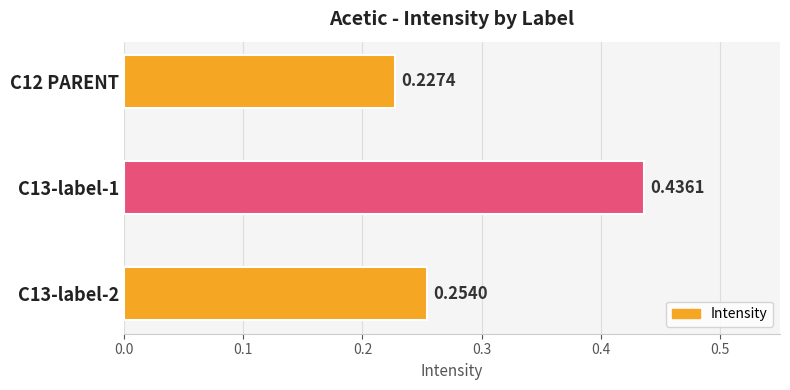

What is the sum of the values at C13-label-2 and C13-label-1?

0.7